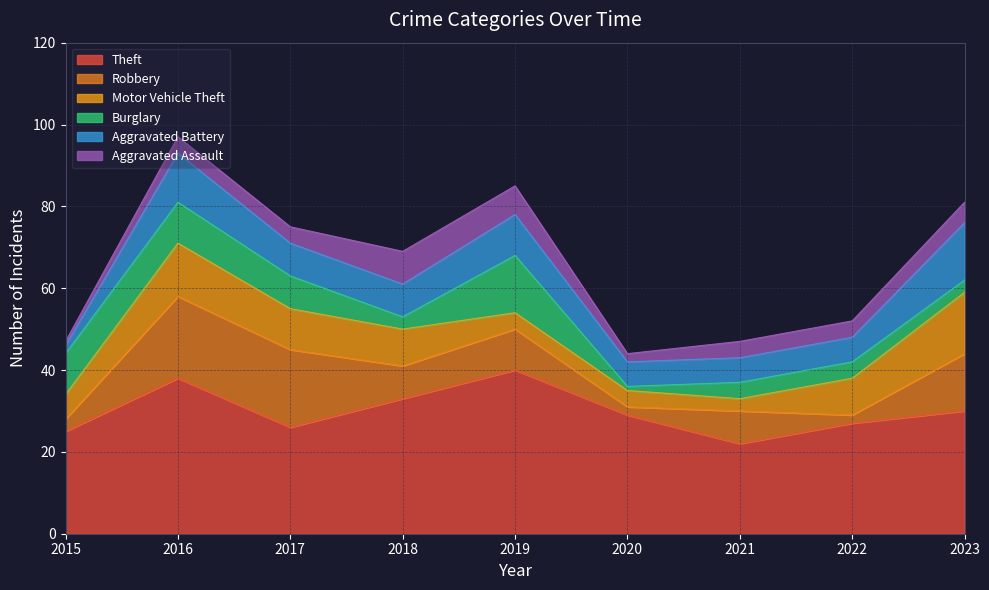

Which series has the largest total across all categories?

Theft